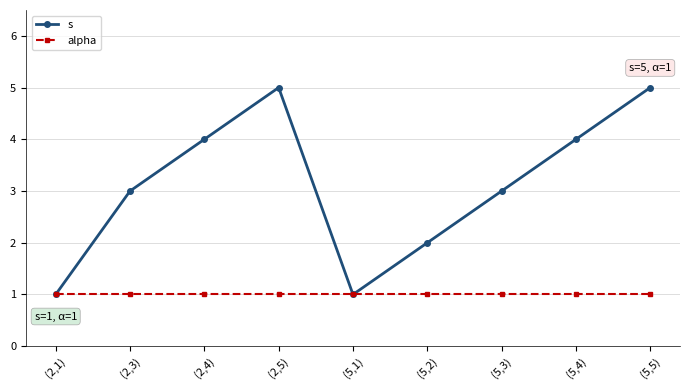

What is the label of the 2nd point from the left?

(2,3)